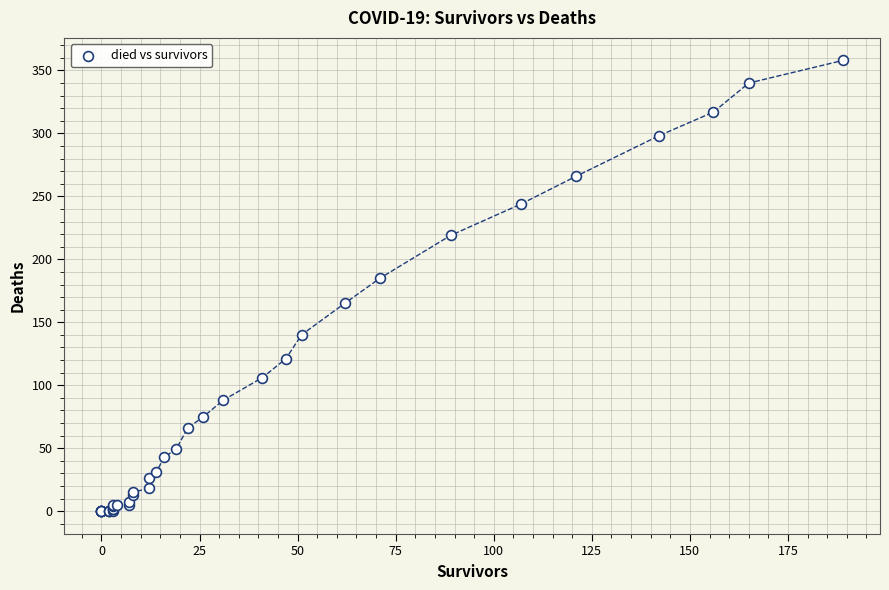

What Y value in the scatter plot is closest to 179?

185